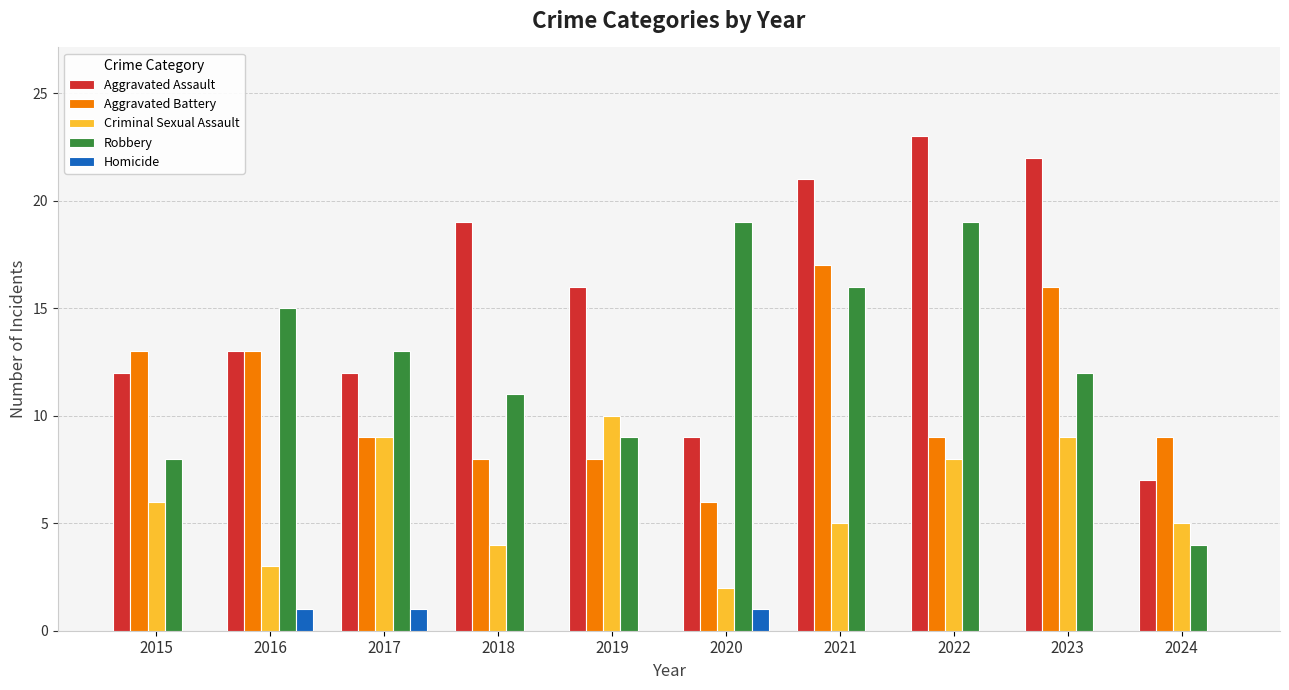

The Homicide series shows 0 at 2022. True or false?

True